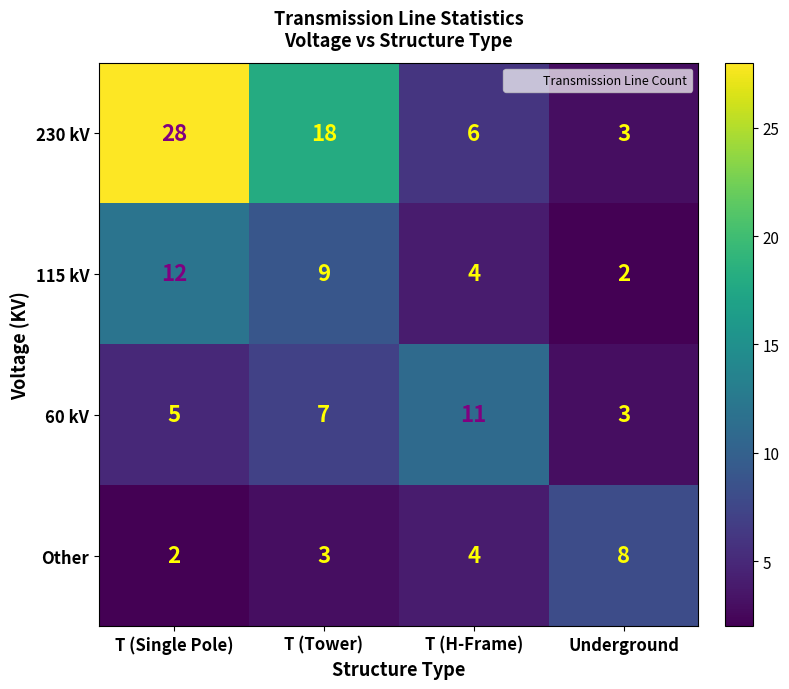

How many categories are shown in the chart?

4